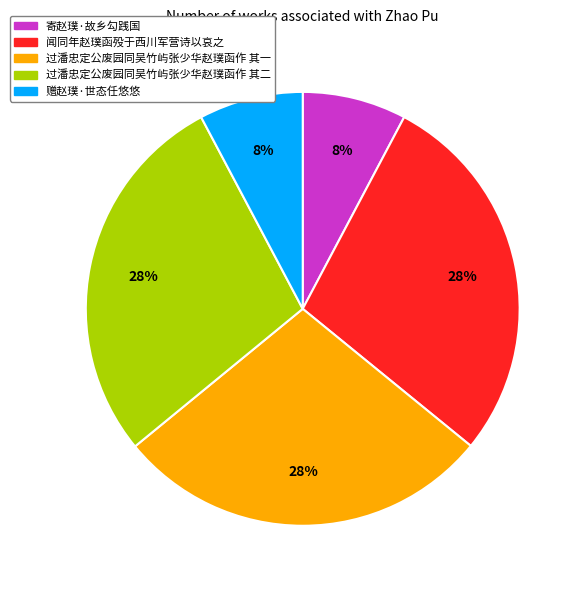

To the nearest percent, what is the difference between the largest and smallest slice percentages?

20%